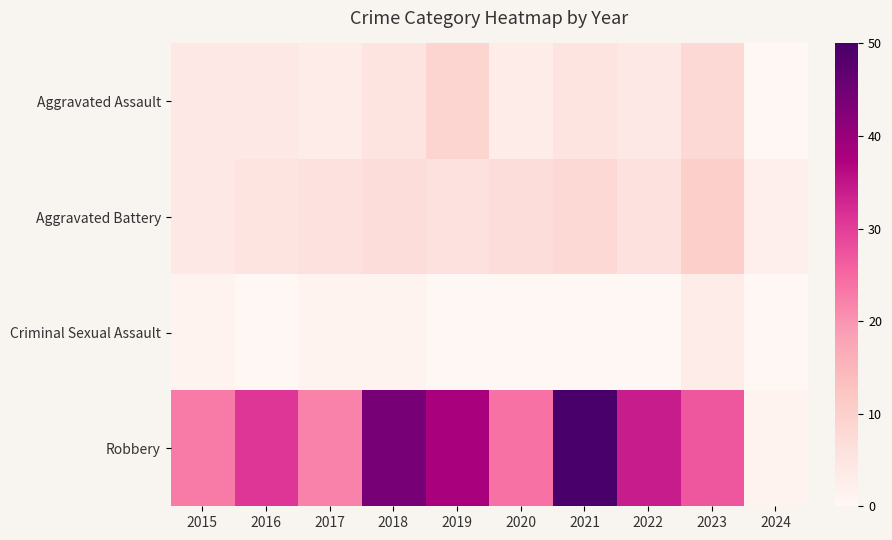

Which series has the largest range (max minus min)?

Robbery